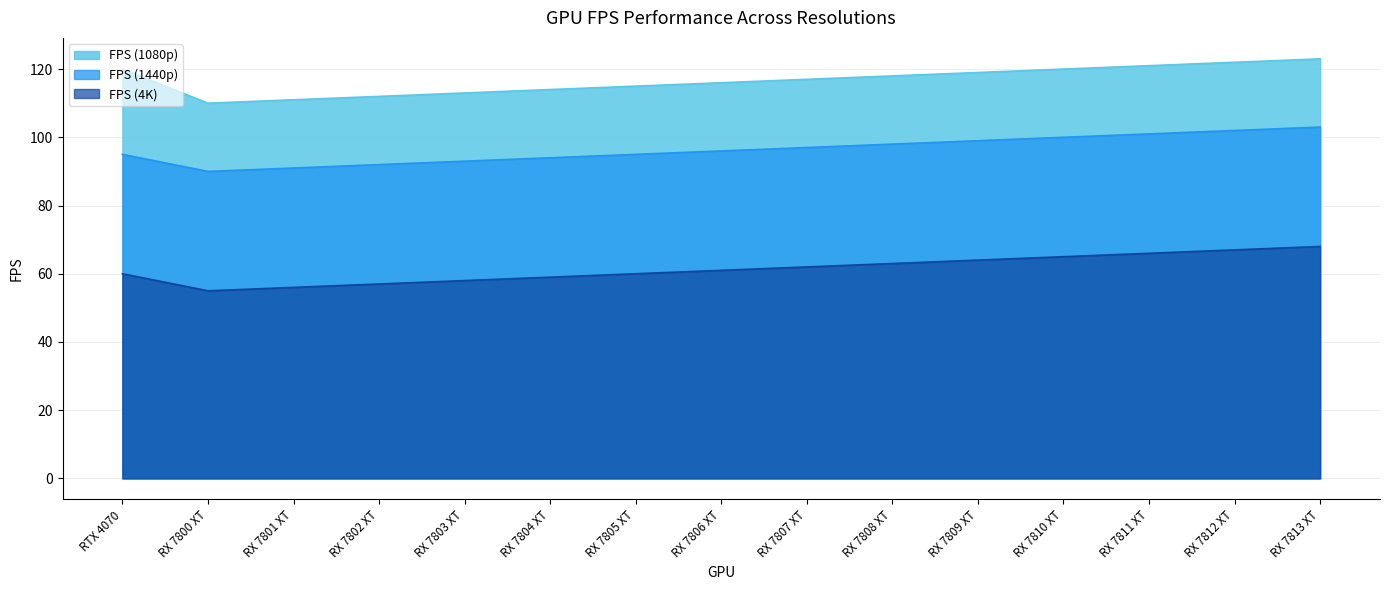

Is it true that FPS (1440p) equals 21 at RX 7809 XT?

False